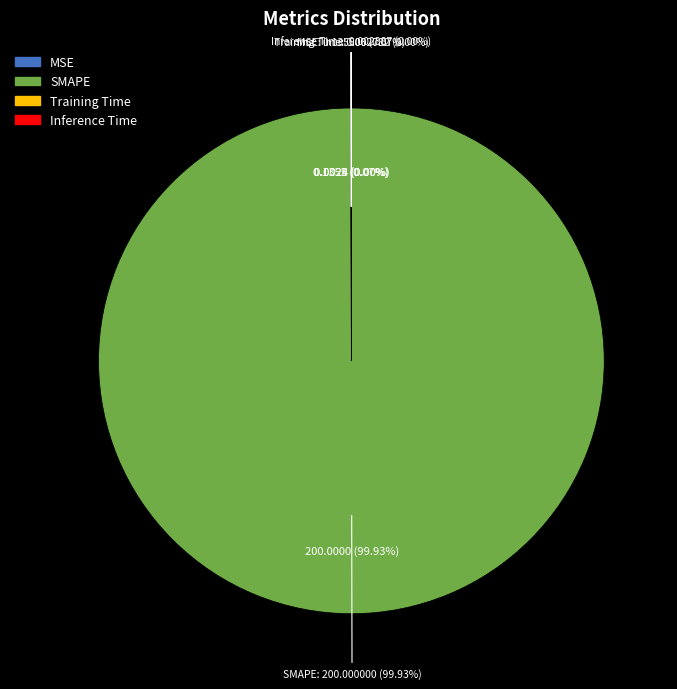

Rank the categories by value from lowest to highest.

Inference Time, Training Time, MSE, SMAPE